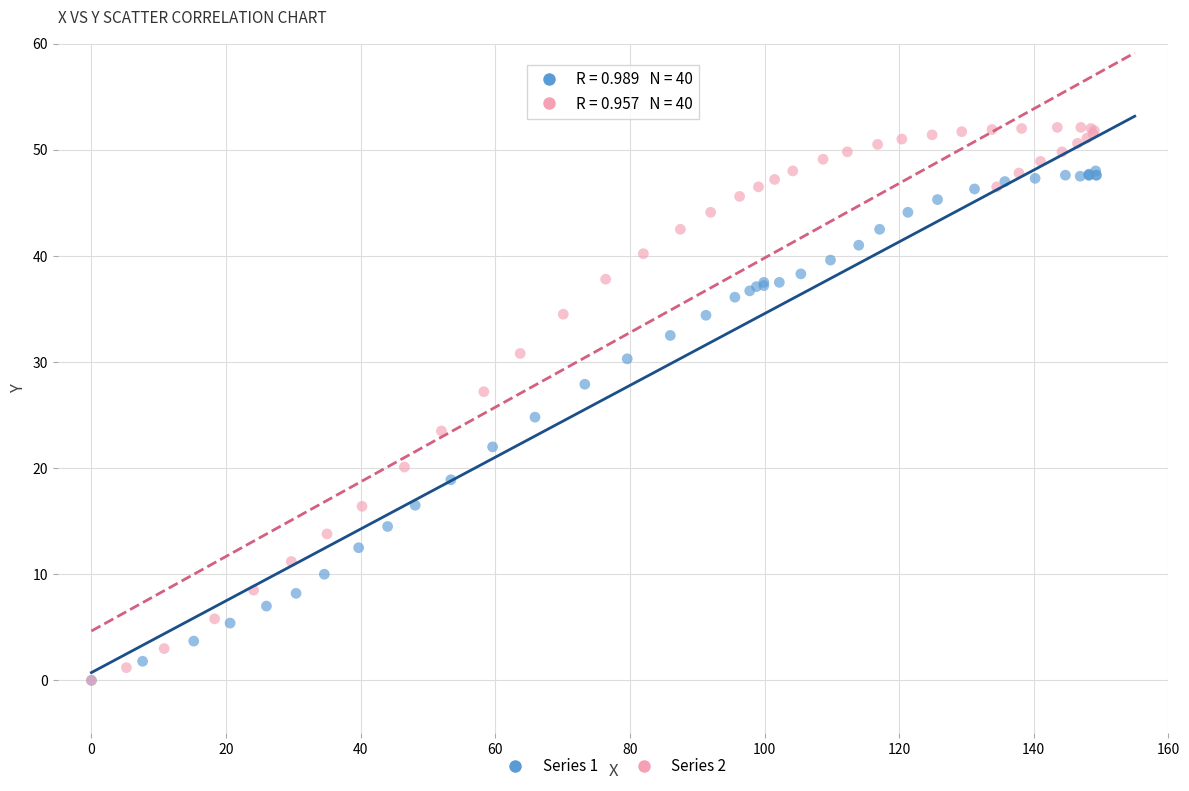

Which series has the widest spread of Y values?

Series 2